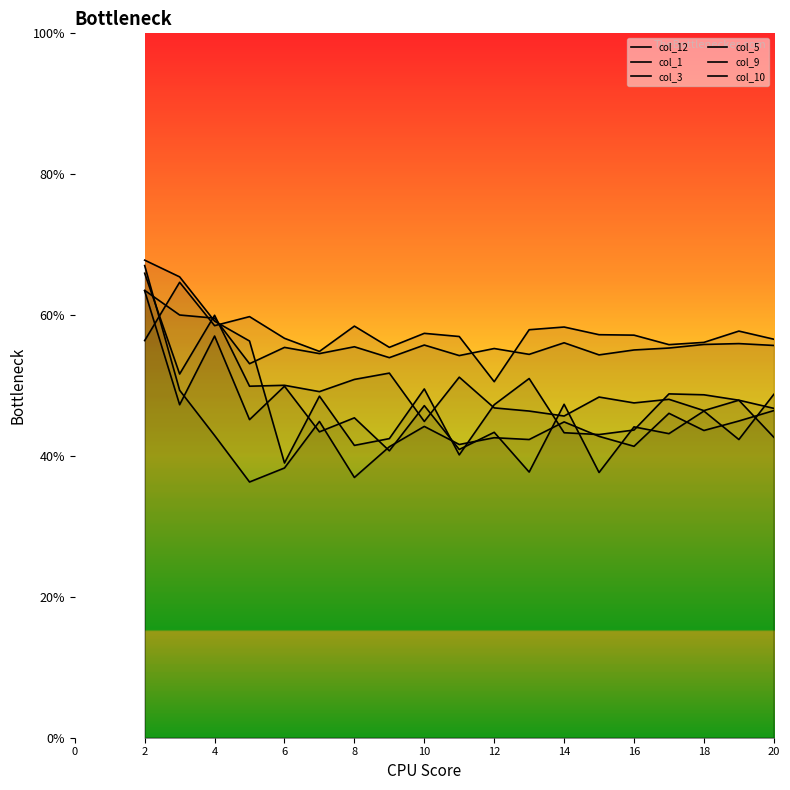

Reading right to left, extract all data points from this chart.

col_12: 55.7	56.0	55.8	55.3	55.0	54.3	56.1	54.4	55.3	54.3	55.7	54.0	55.5	54.5	55.4	53.1	59.6	60.0	63.5
col_1: 56.6	57.7	56.1	55.8	57.2	57.2	58.3	57.9	50.5	57.0	57.4	55.4	58.4	54.8	56.7	59.8	58.5	64.7	56.4
col_3: 48.7	42.3	46.4	43.2	44.1	37.7	47.3	37.7	43.4	40.9	47.1	40.7	45.4	43.4	49.9	45.2	57.0	47.3	63.4
col_5: 42.7	47.9	48.7	48.8	43.7	43.0	43.3	51.0	47.3	40.2	49.5	42.5	41.5	48.5	39.0	56.3	59.1	65.4	67.8
col_9: 46.8	47.9	46.4	48.0	47.5	48.4	45.7	46.4	46.8	51.2	44.9	51.8	50.9	49.1	50.0	49.9	60.0	51.6	65.9
col_10: 46.4	45.0	43.6	46.1	41.4	42.8	44.8	42.3	42.6	41.6	44.2	41.3	36.9	44.9	38.3	36.3	42.9	49.3	67.0